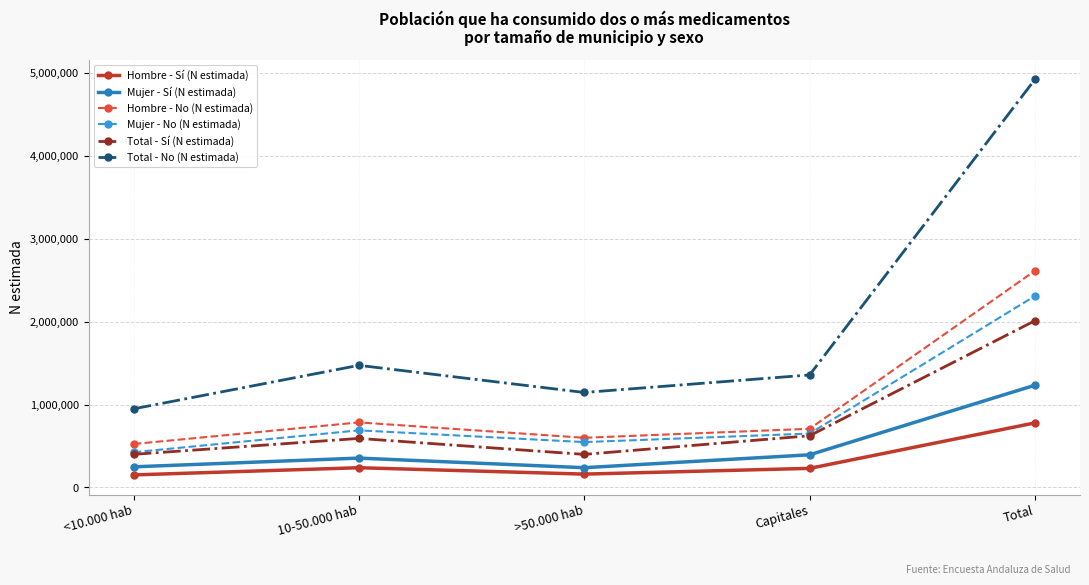

What is the average value of the Hombre - No (N estimada) series?

1046154